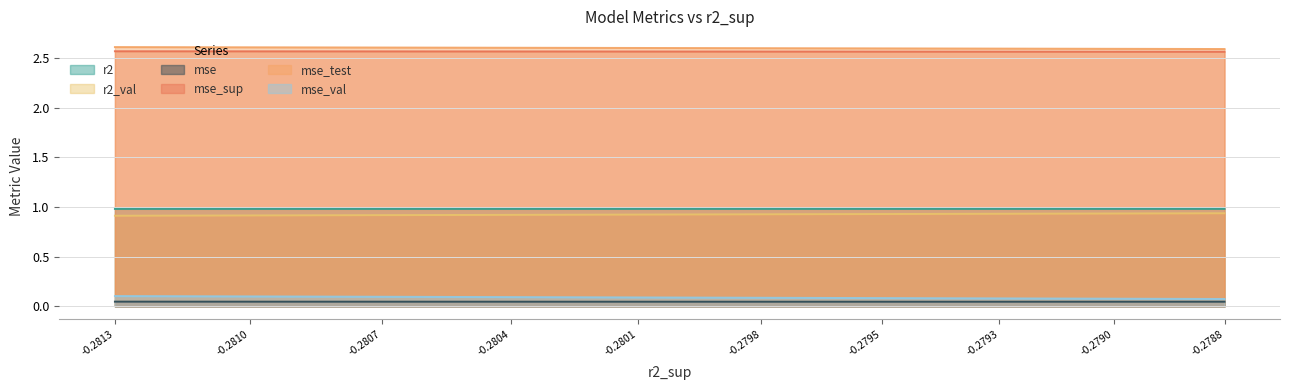

What is the greatest value displayed?

2.6